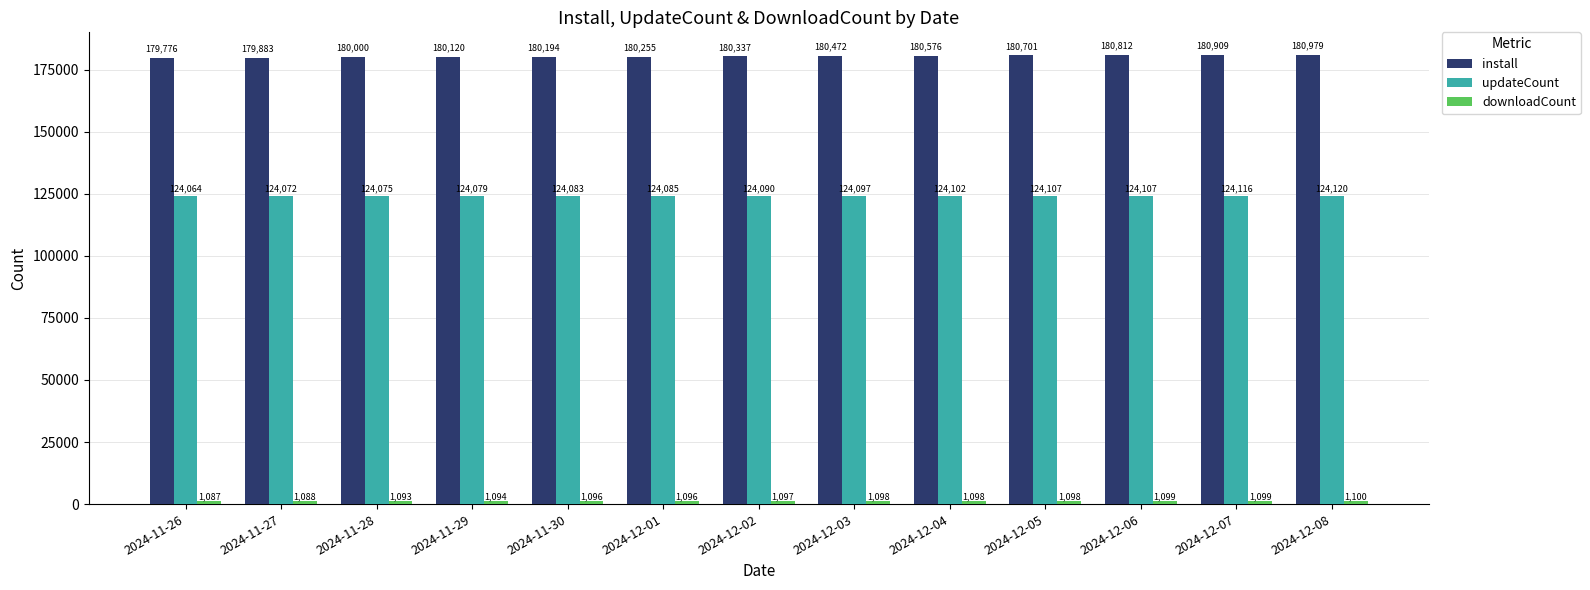

True or false: install has a value of 180909 at 2024-12-07.

True